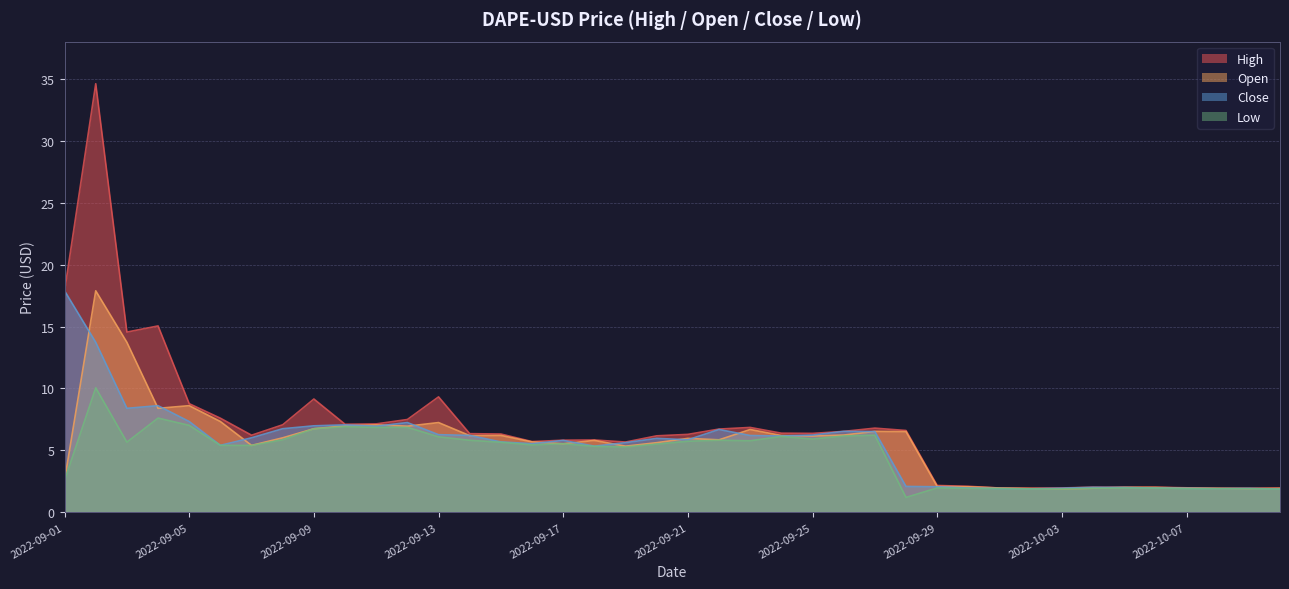

True or false: Low and High intersect in this chart.

False